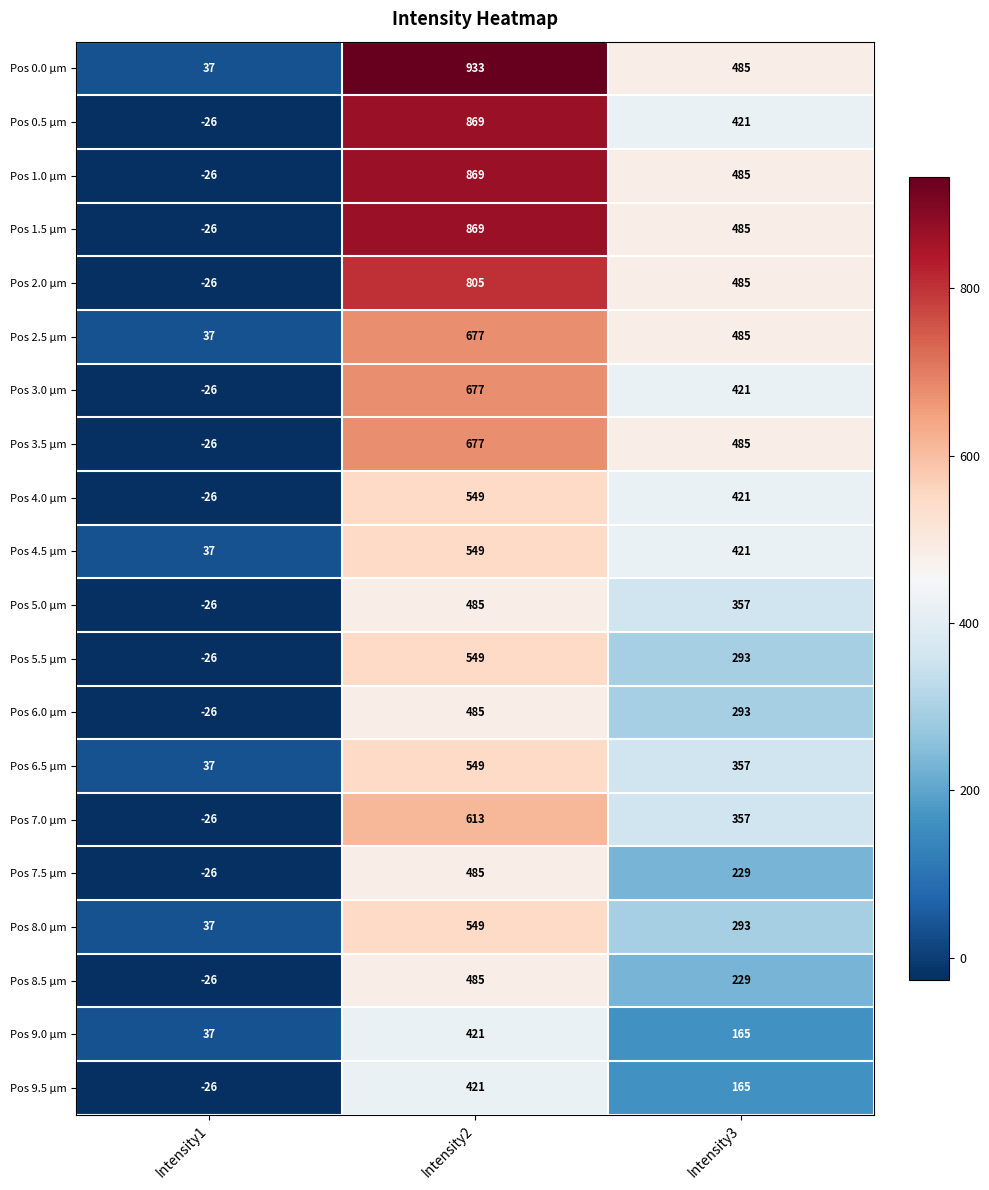

List the labels in order of Pos 5.5 µm value, smallest first.

Intensity1, Intensity3, Intensity2